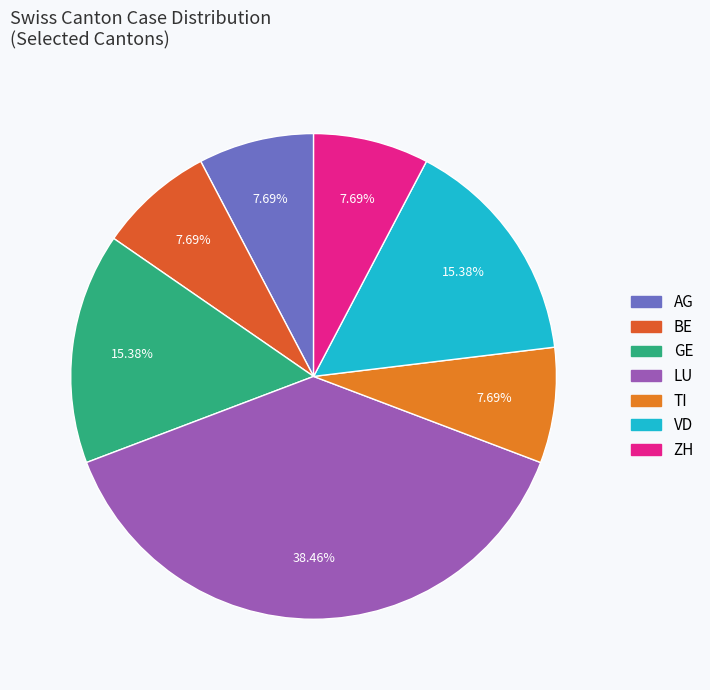

Does AG account for over 50% of the chart?

No